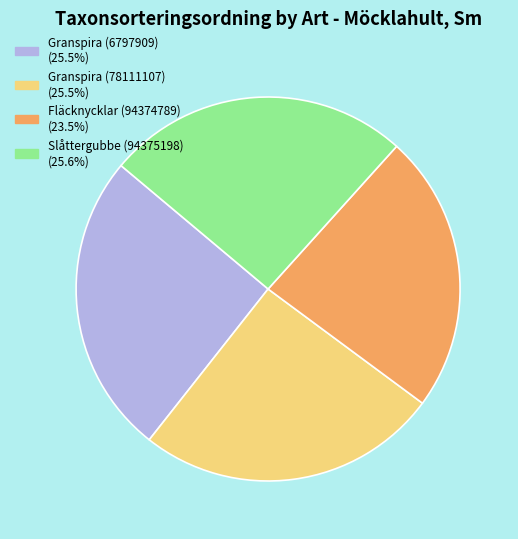

Do Granspira (78111107) (25.5%) and Fläcknycklar (94374789) (23.5%) together represent more than half of the pie?

No